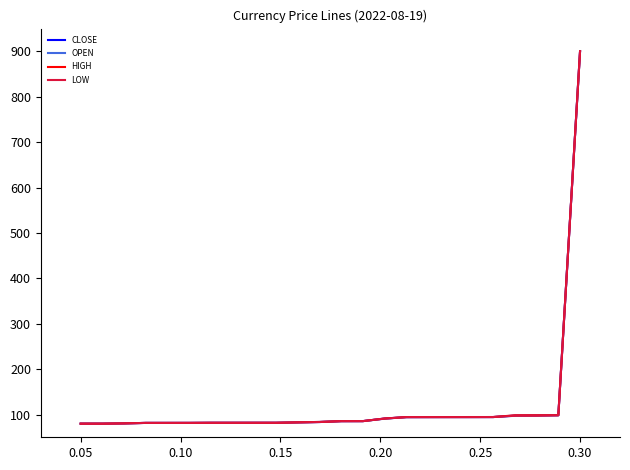

List the series in order of their overall mean, lowest first.

OPEN, LOW, CLOSE, HIGH